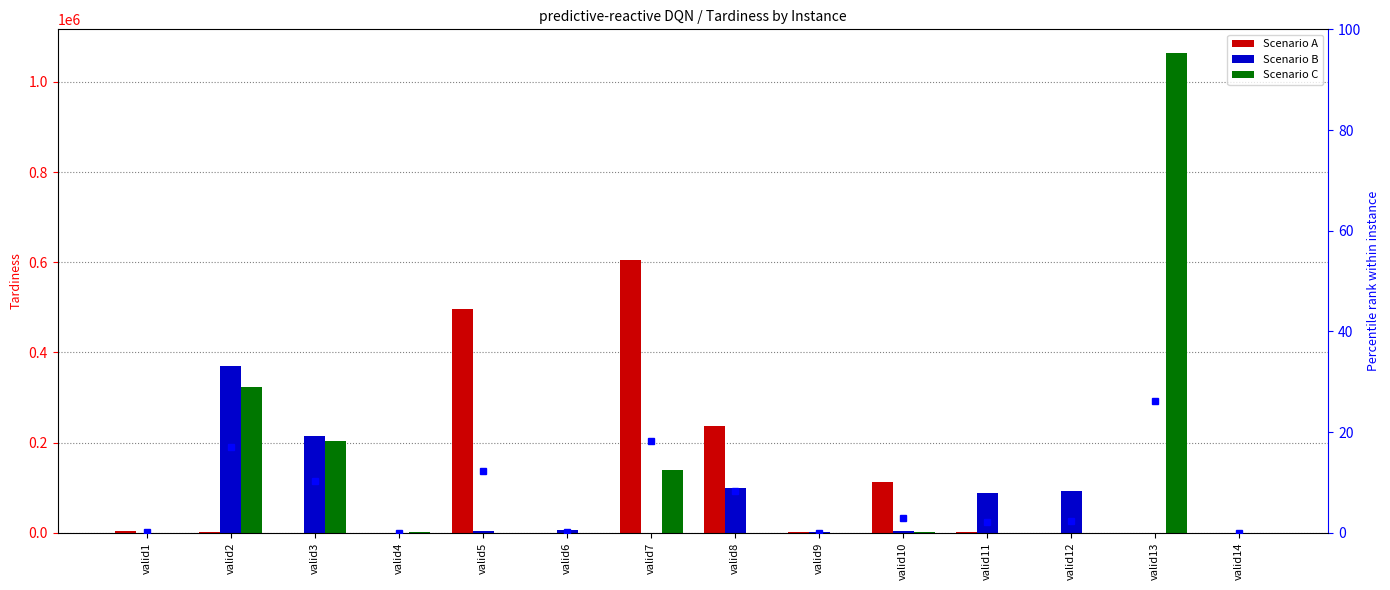

What is the greatest value displayed?

1063360.0